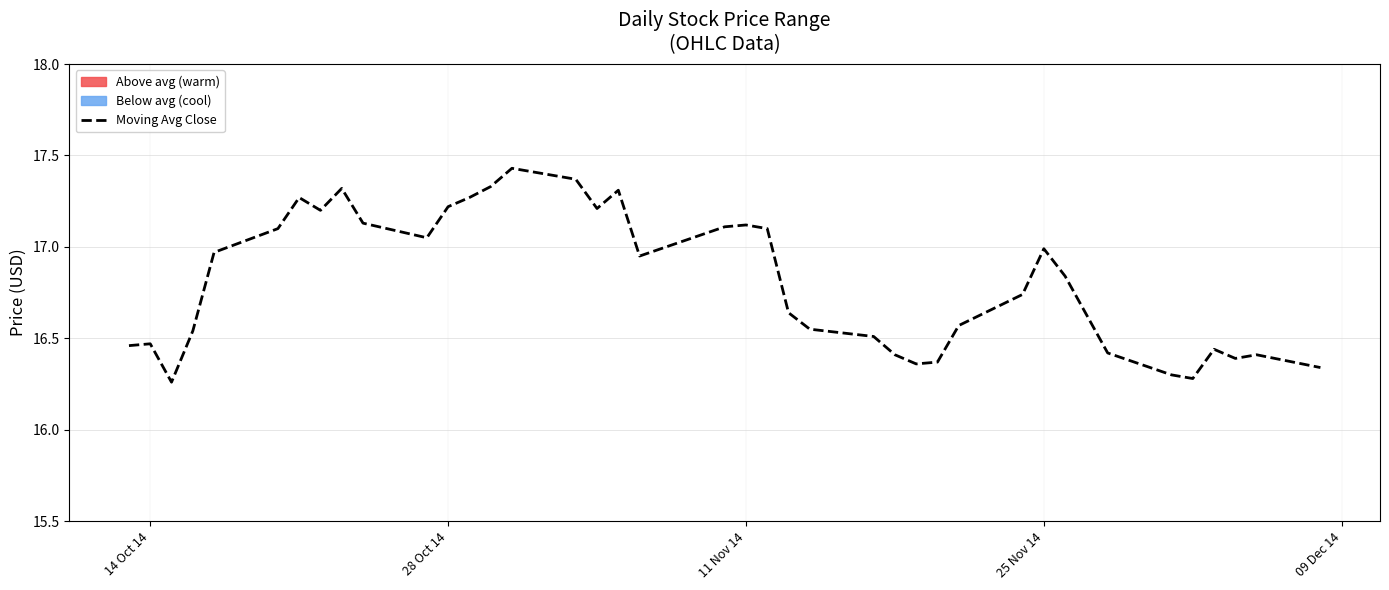

True or false: the data shows 28.2 at 15.

False